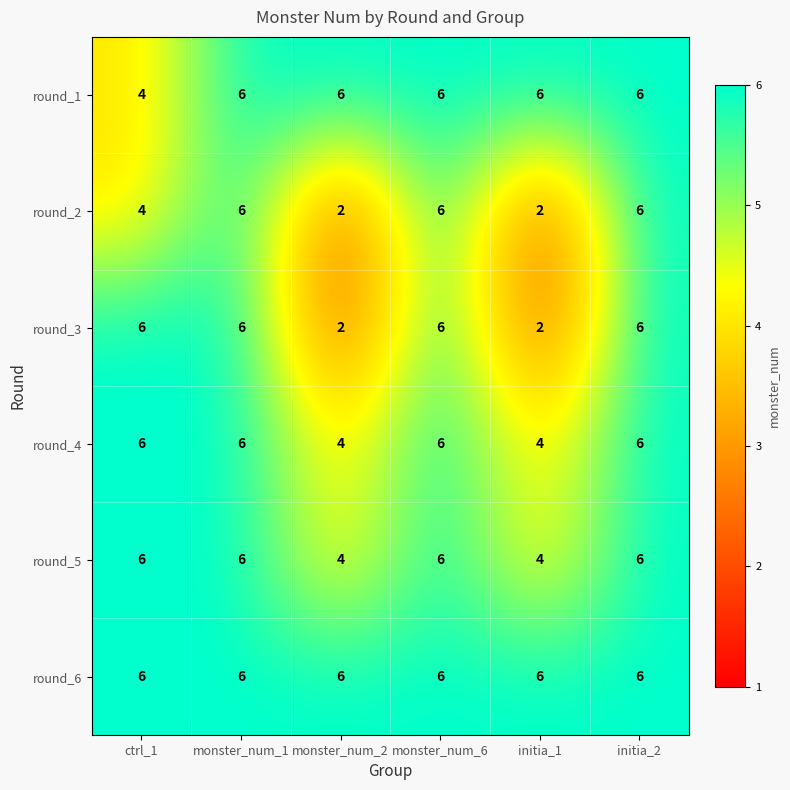

True or false: round_5 has a value of 8 at monster_num_6.

False